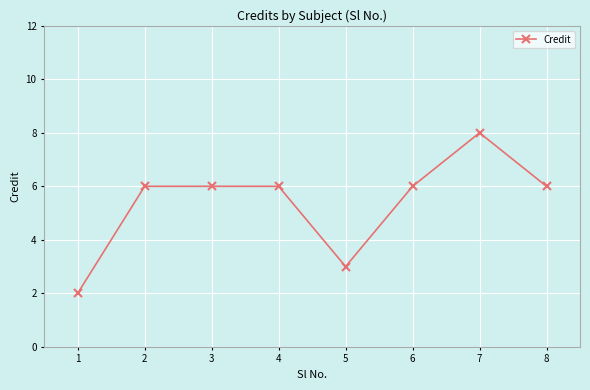

What is the value of the 4th point from the left?

6